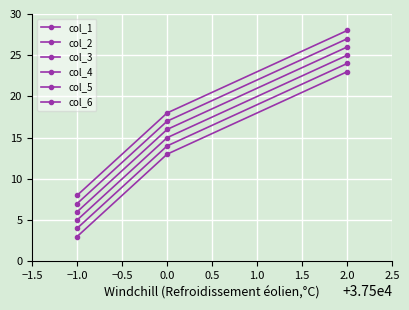

Count the number of data series in this chart.

6